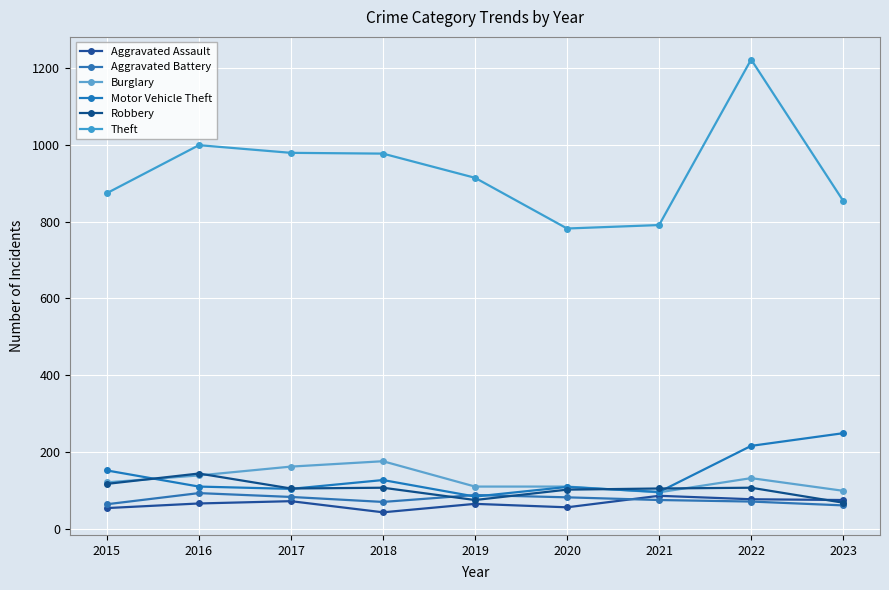

What is the value of the Motor Vehicle Theft point at the 9th from the left?

249